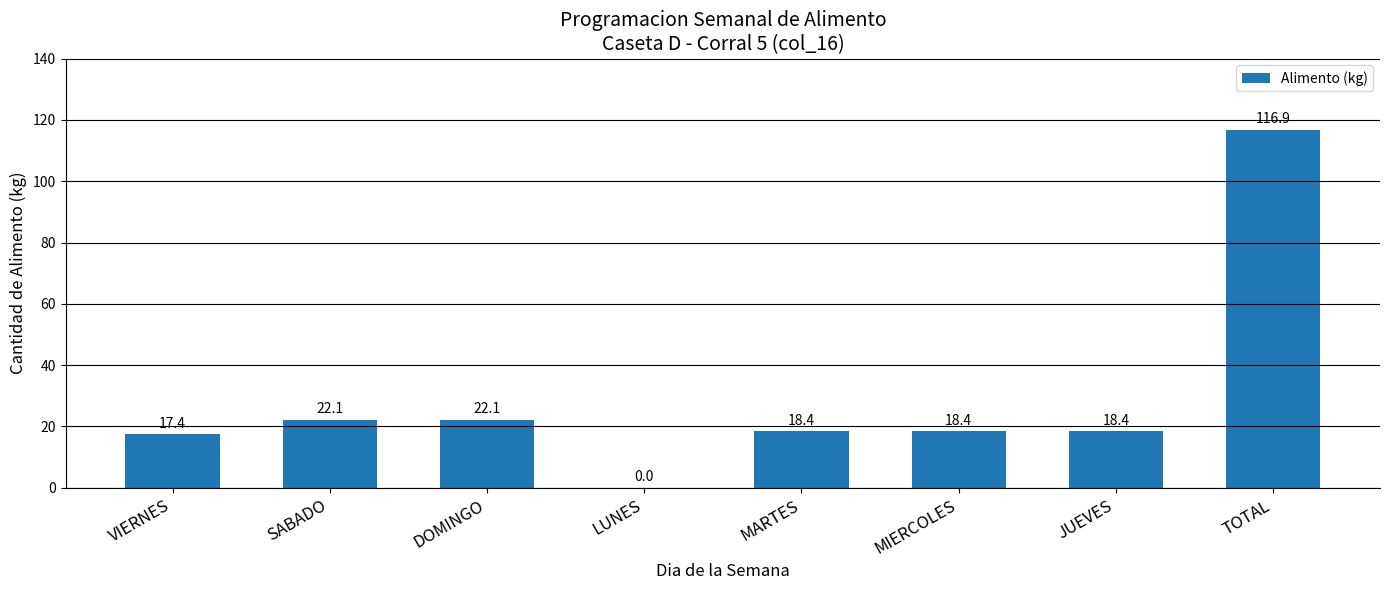

Are the bars horizontal?

No